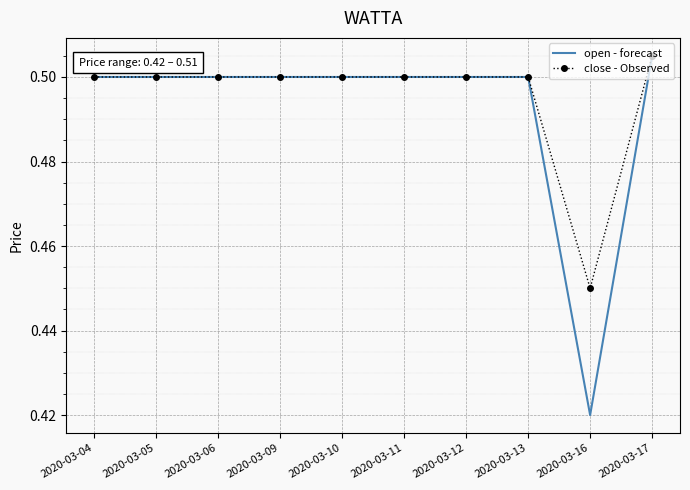

Which series has the largest total across all categories?

close - Observed